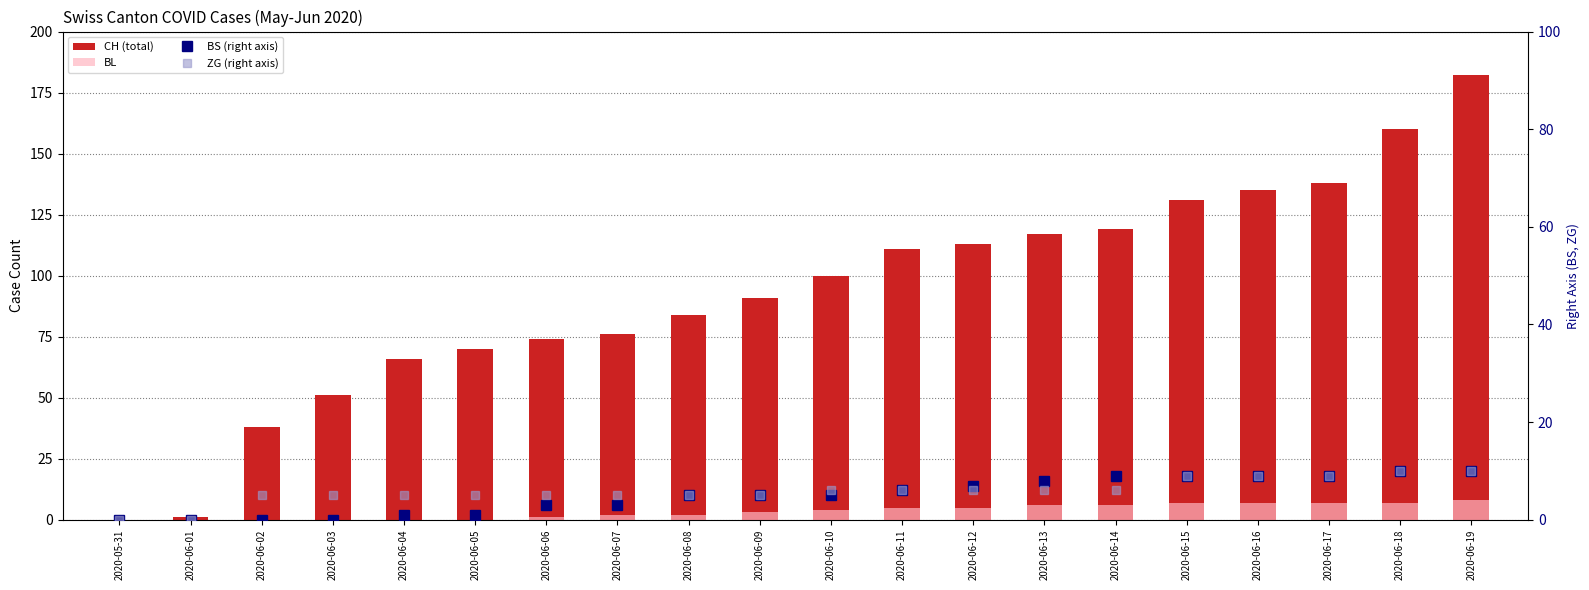

True or false: ZG (right axis) has a value of 10 at 2020-06-19.

True